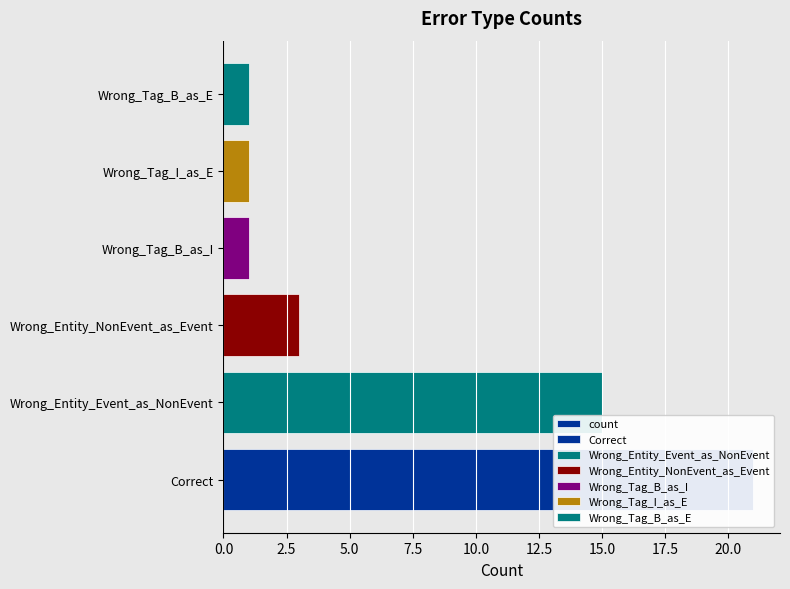

What is the average value?

7